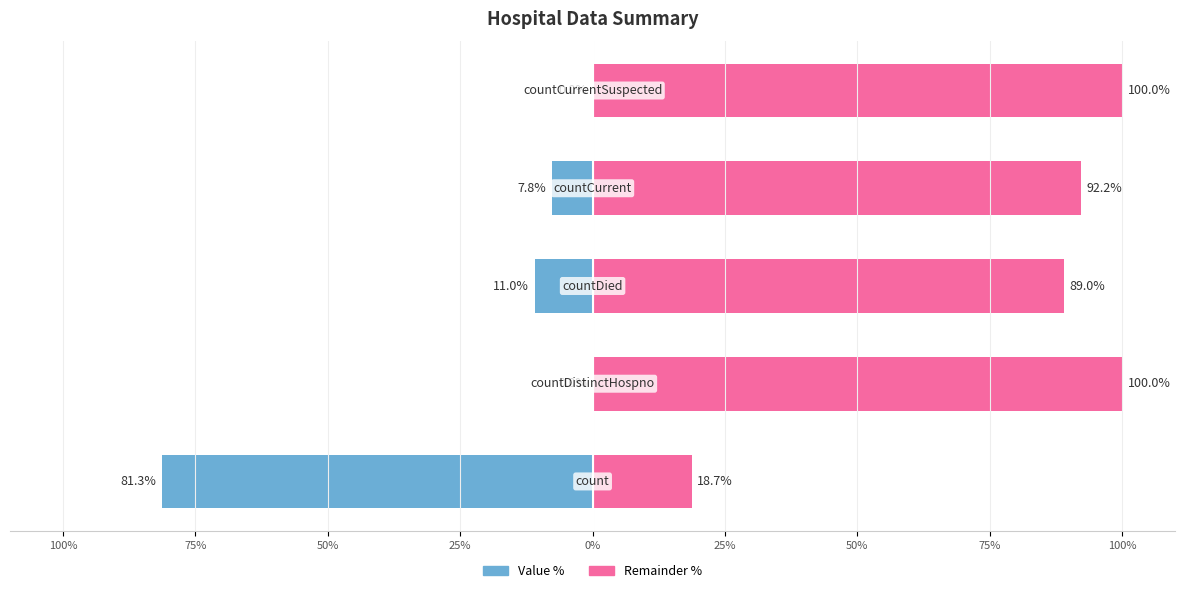

What are all the series names shown in the legend?

Value, Remainder